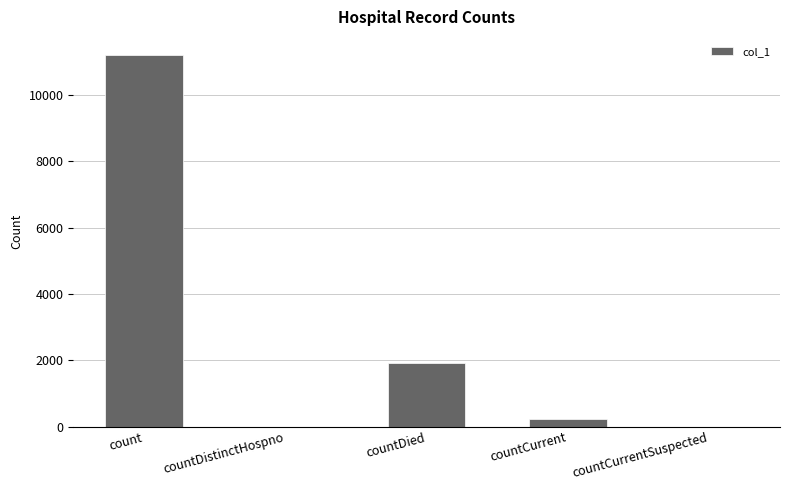

At which label is the value closest to 5595?

countDied